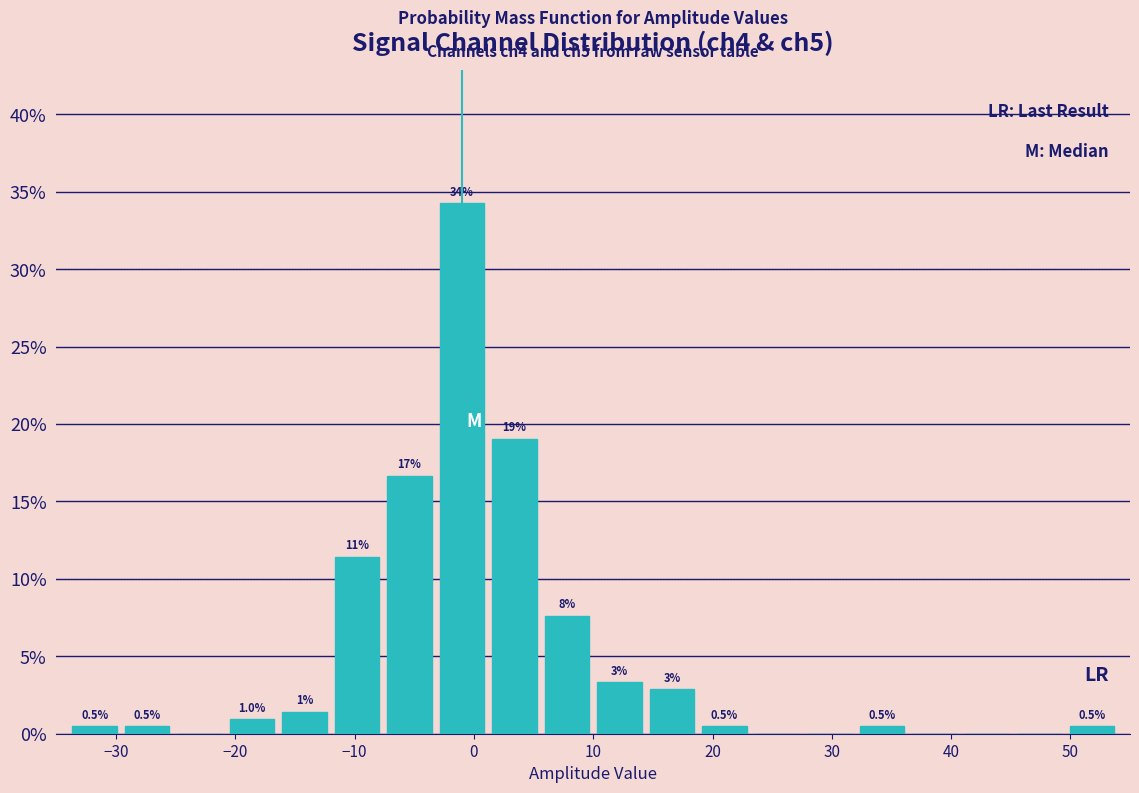

Which range on the x-axis has the tallest bar?

-3.2 to 1.2